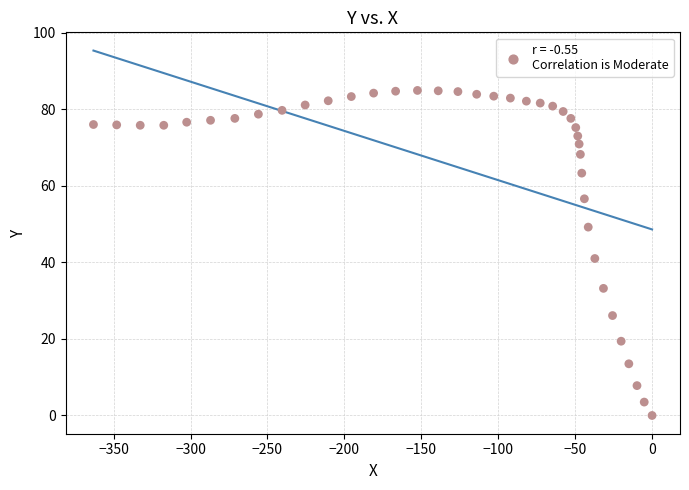

What is the range of Y values (max minus min)?

84.9